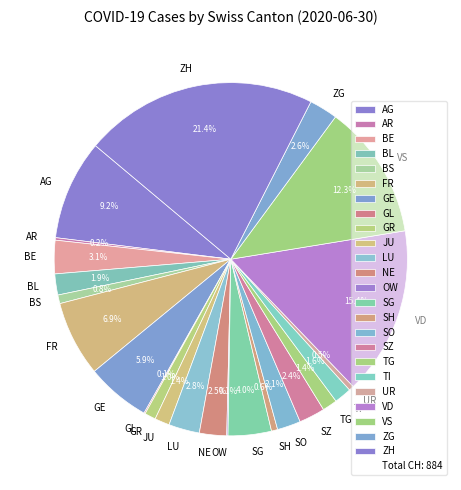

Is it true that GR is 1% of the pie?

True